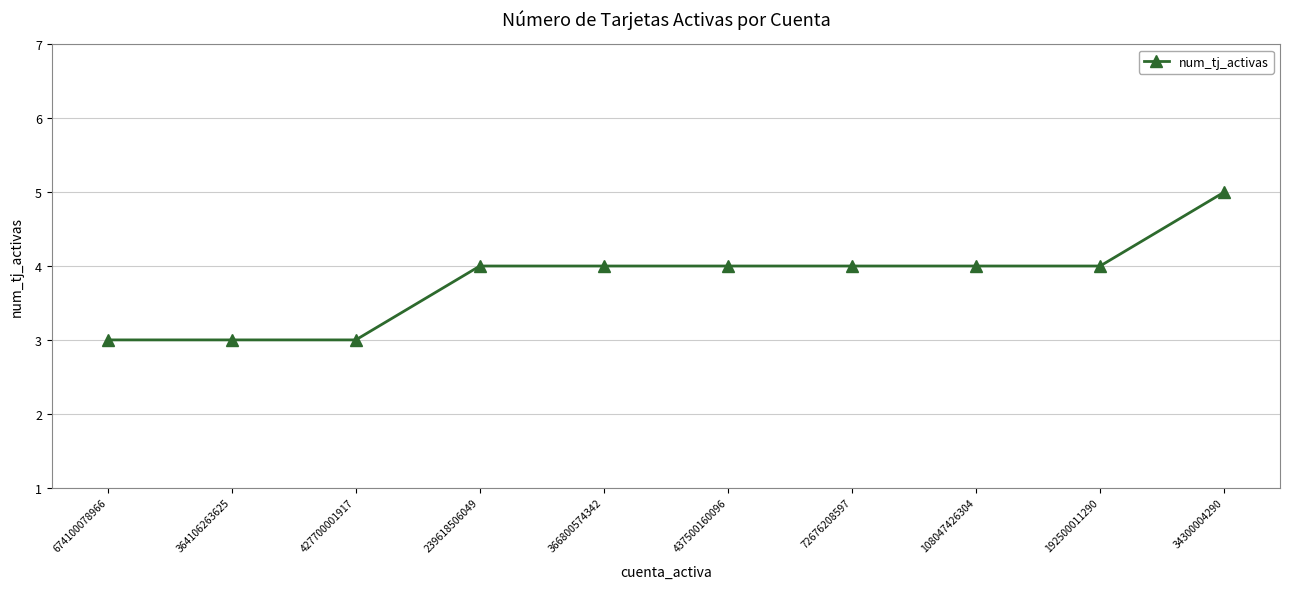

The value at 72676208597 is 2. True or false?

False